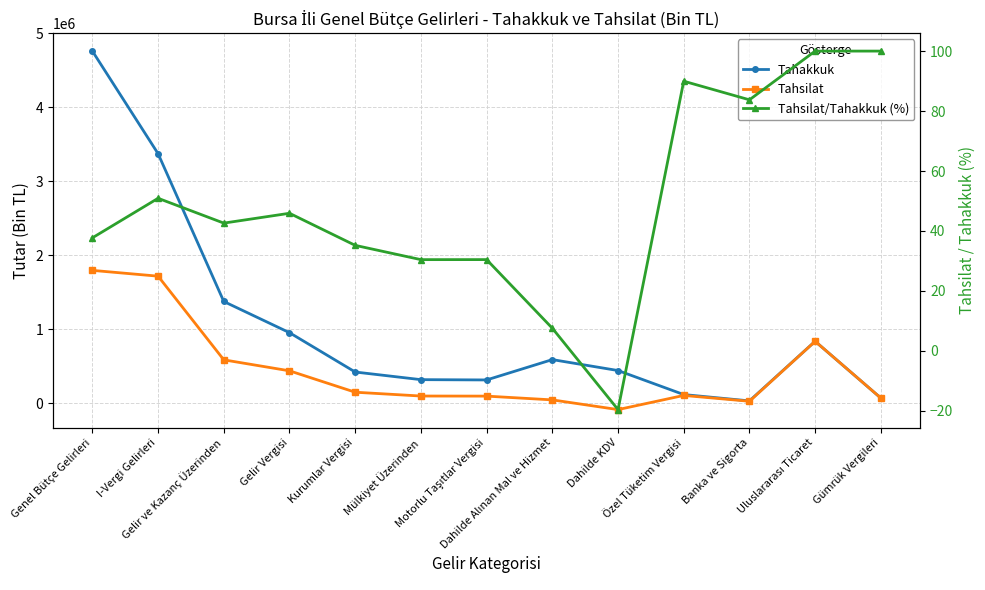

How many interior local valleys does the Tahsilat/Tahakkuk (%) series have?

4